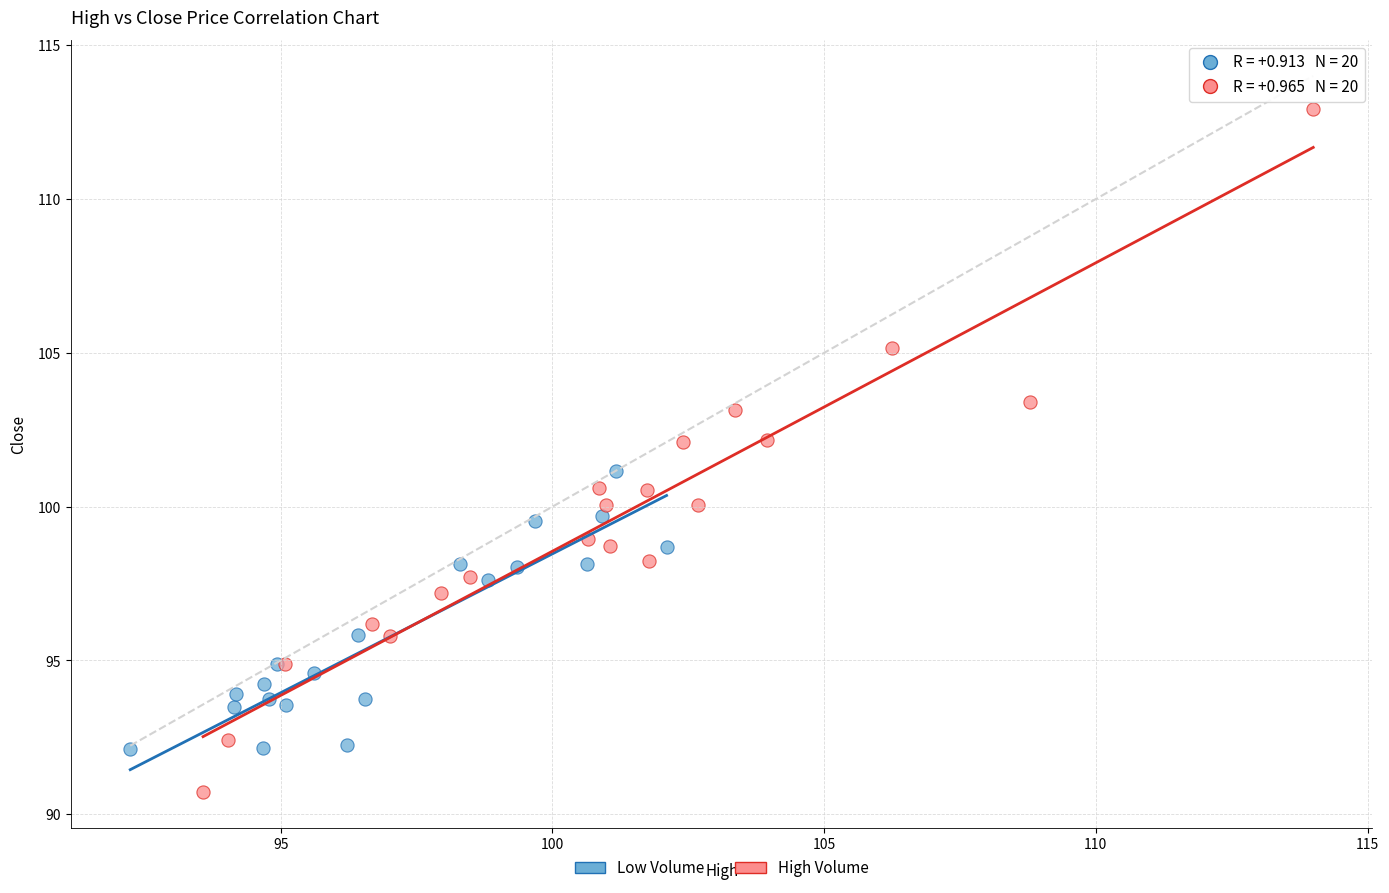

Which series reaches the maximum Y coordinate?

High Volume